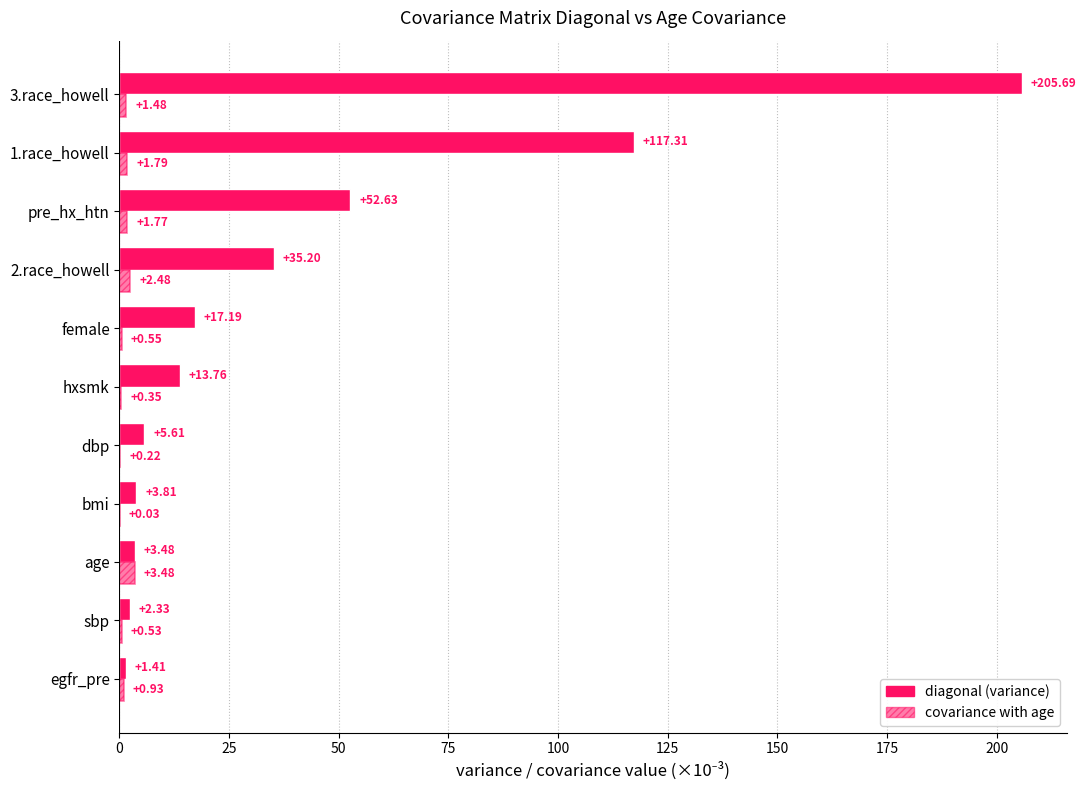

How many data points does each series have?

11